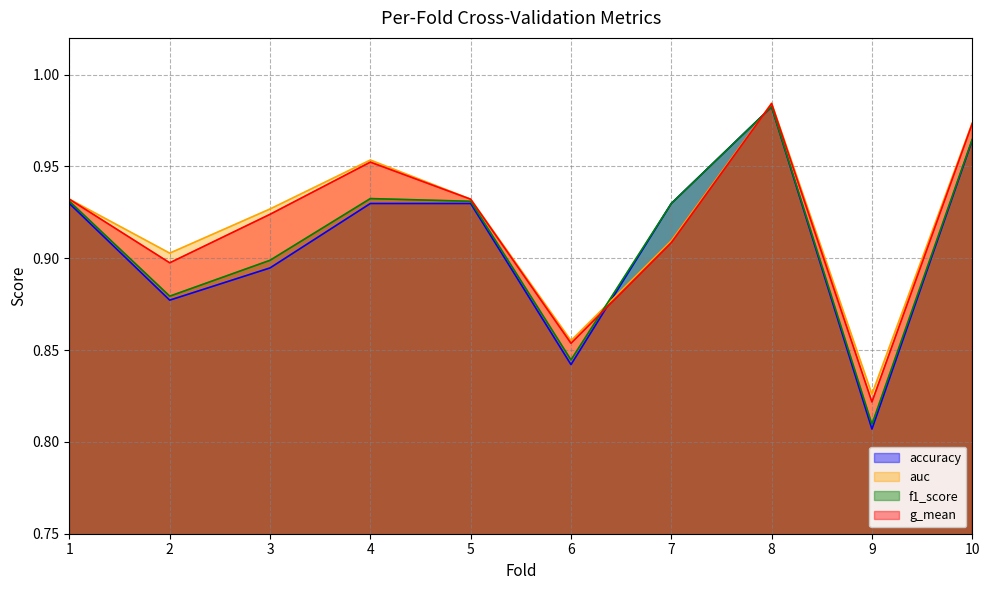

True or false: auc has more than 2 interior local peaks.

False